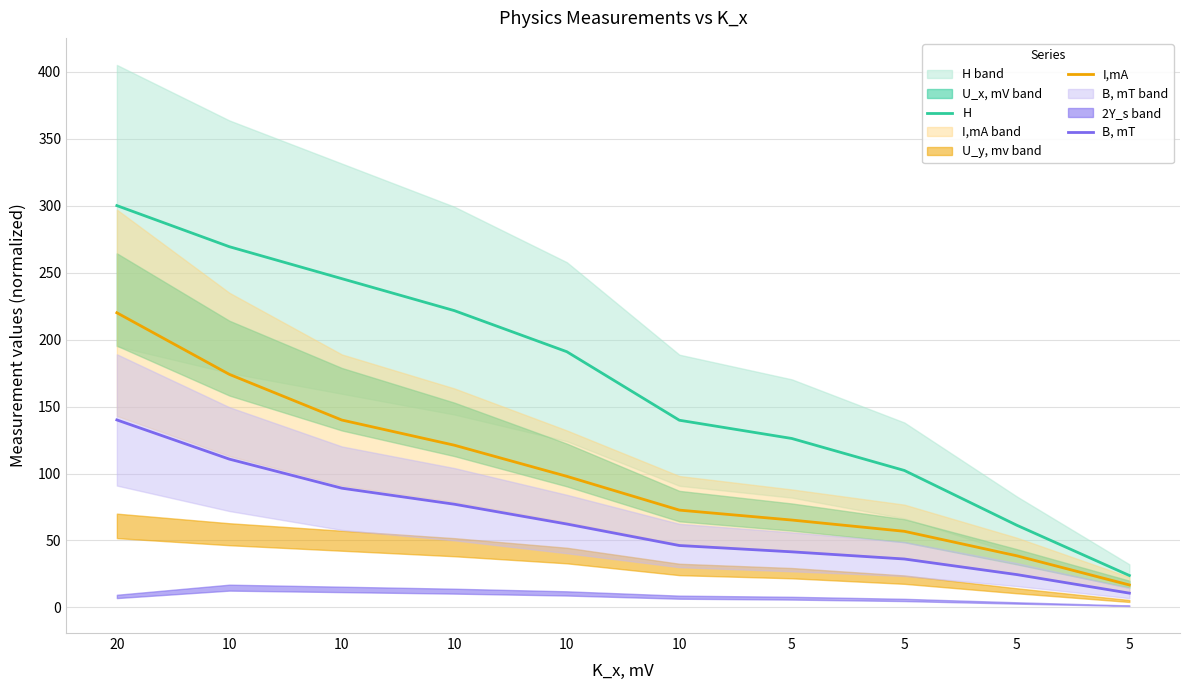

True or false: H has a value of 75.7 at 5.

False